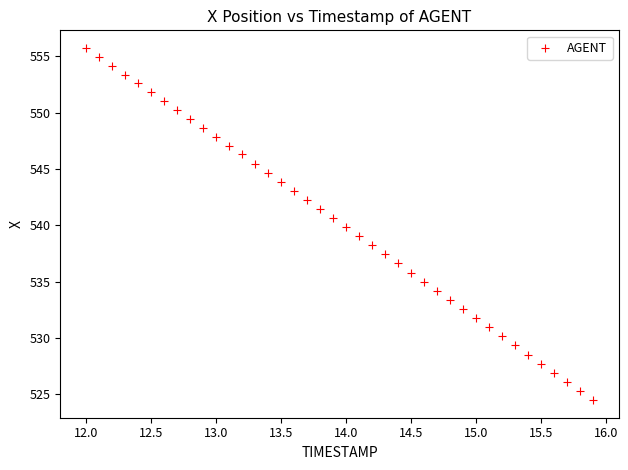

What is the range of Y values (max minus min)?

31.3